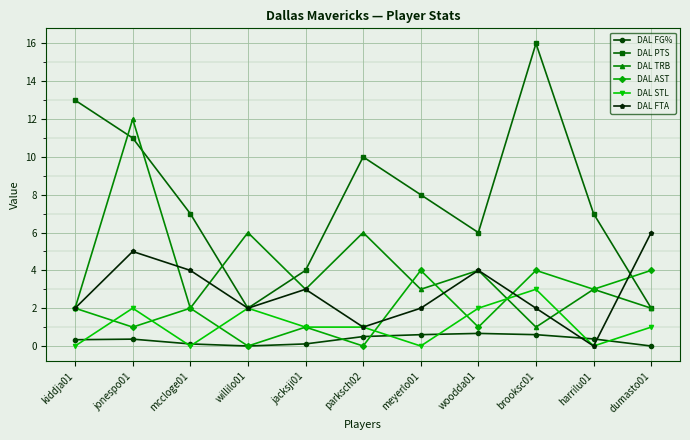

What position from the right is woodda01?

4